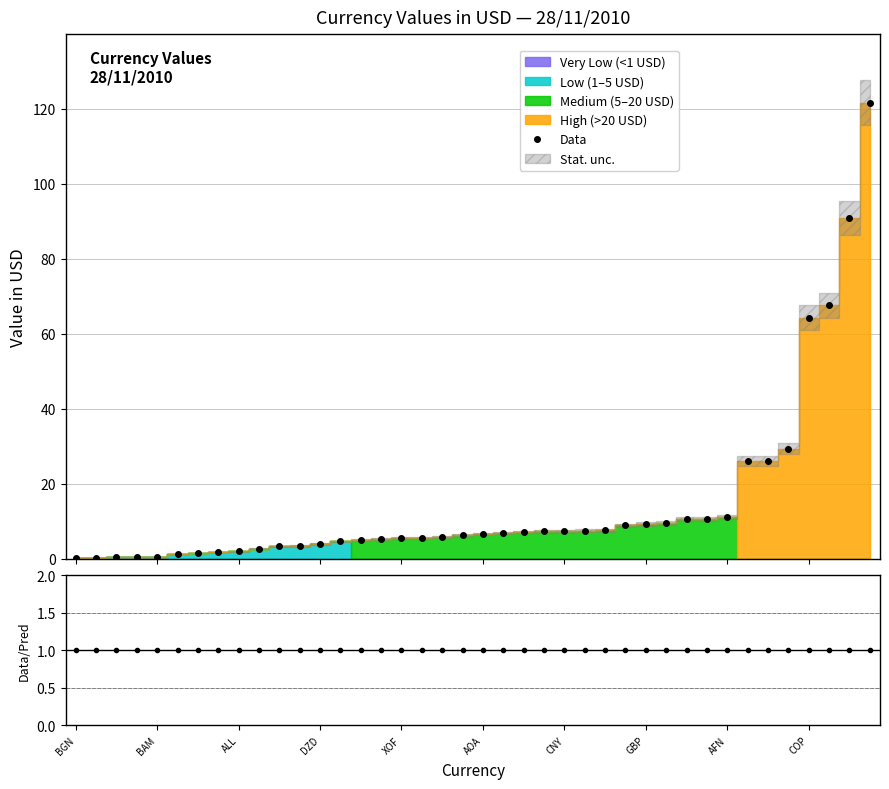

What is the maximum value for Data?

121.6